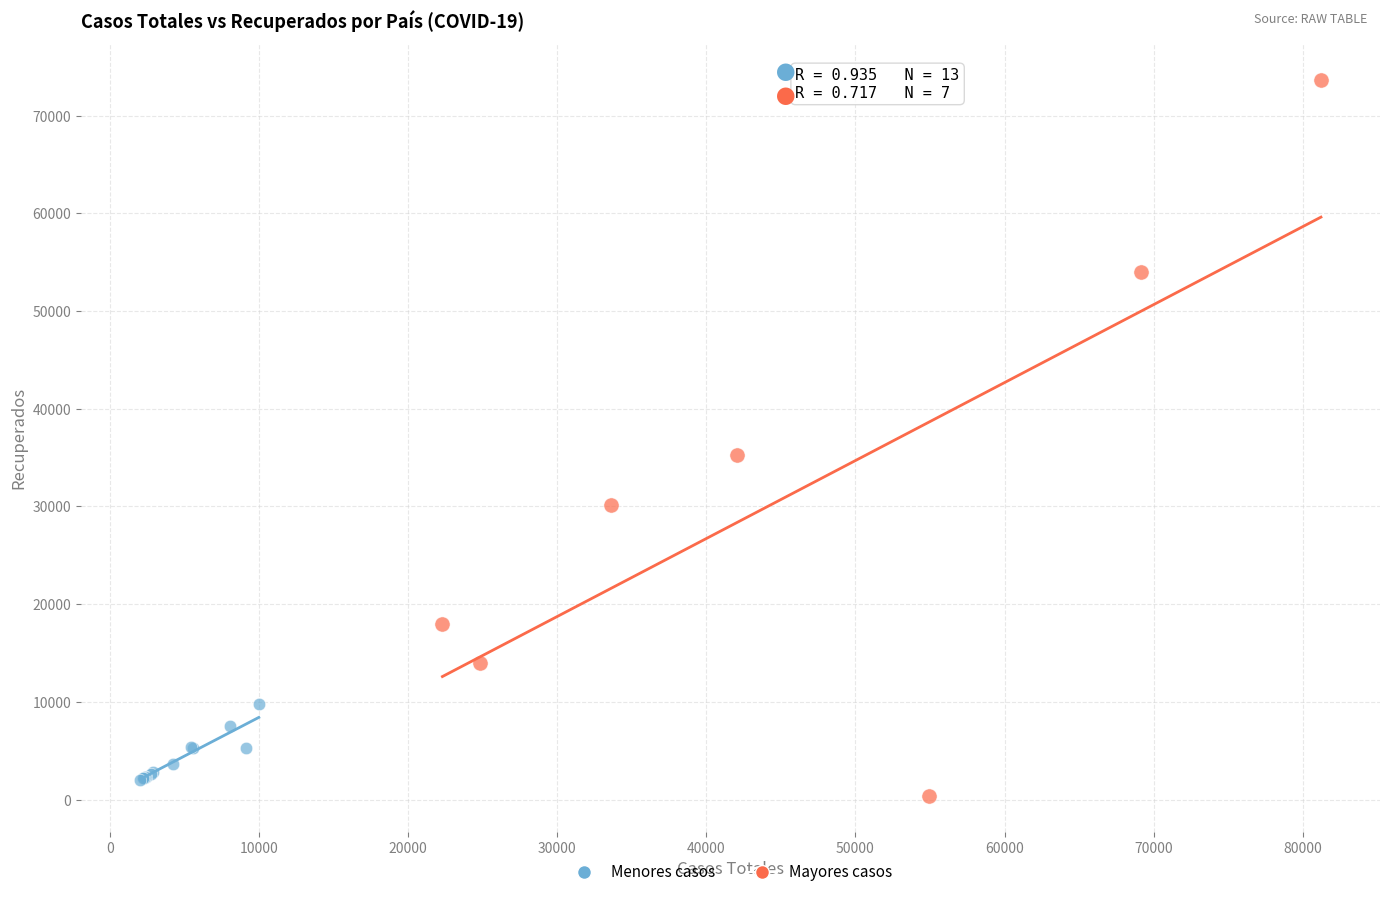

Which series has the largest Y range (max minus min)?

Mayores casos